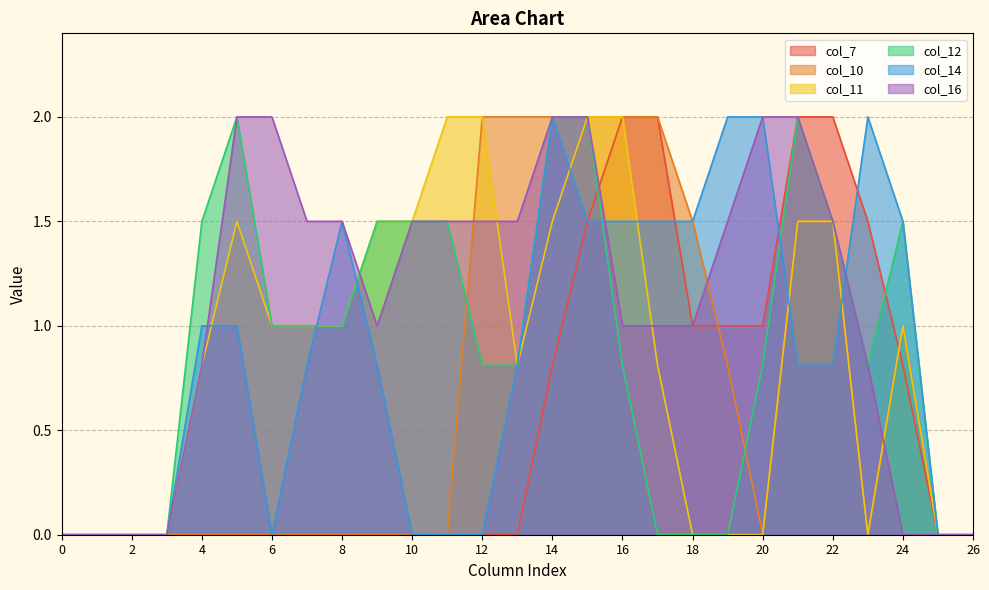

At which category does col_11 reach its first local peak?

5